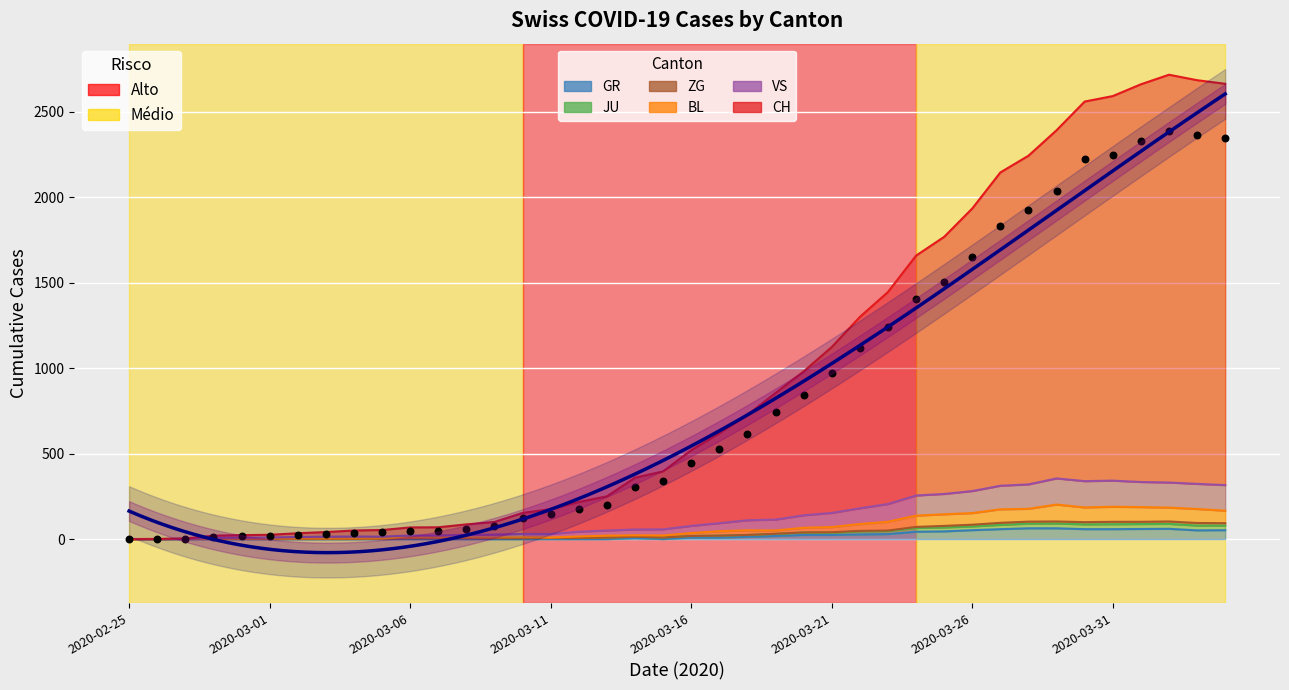

At which category is the sum across all series the highest?

2020-04-02